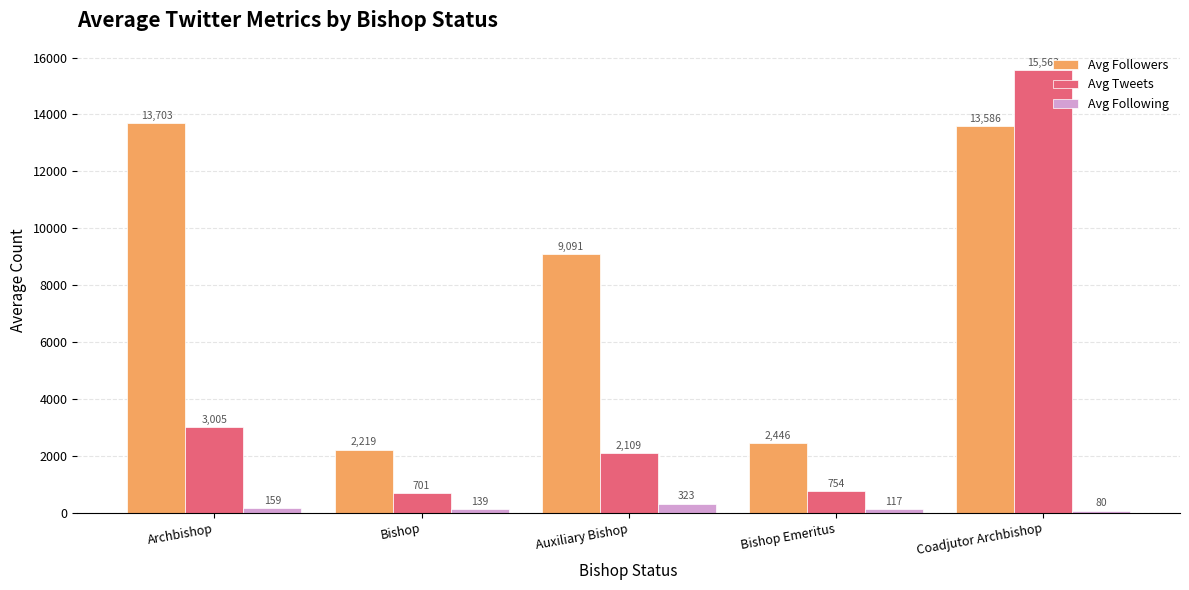

What are all the series names shown in the legend?

Avg Followers, Avg Tweets, Avg Following